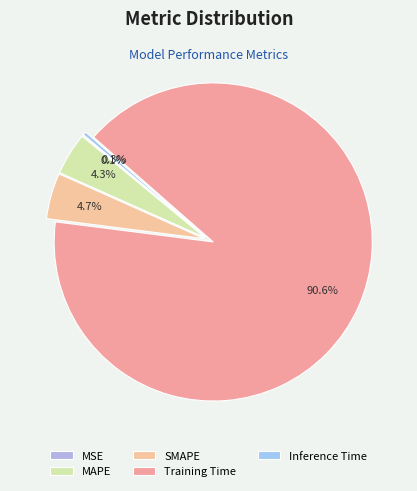

Rank the categories by value from highest to lowest.

Training Time, SMAPE, MAPE, Inference Time, MSE